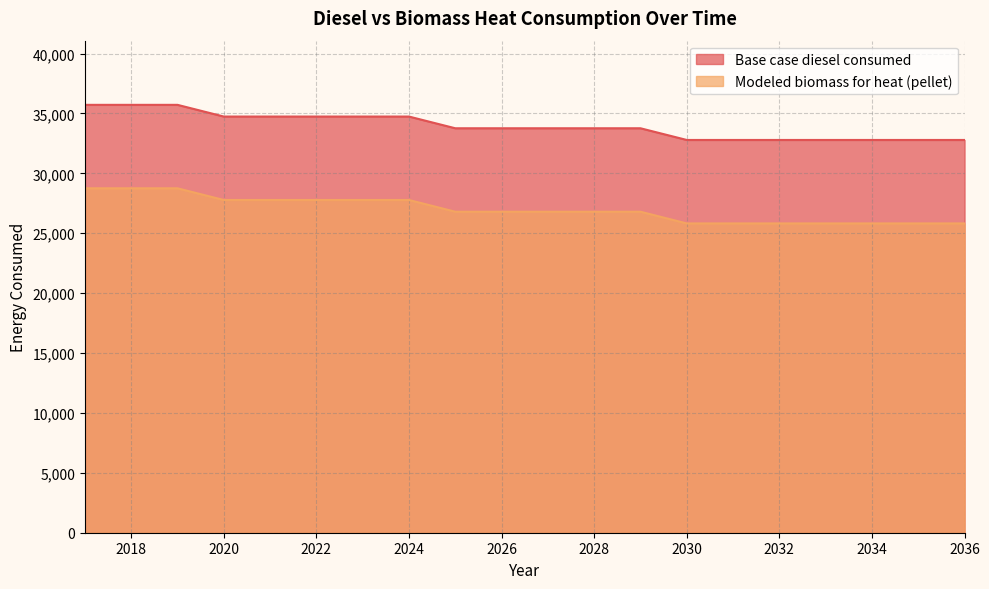

What is the sum of the Base case diesel consumed values at 2026 and 2018?

69485.0